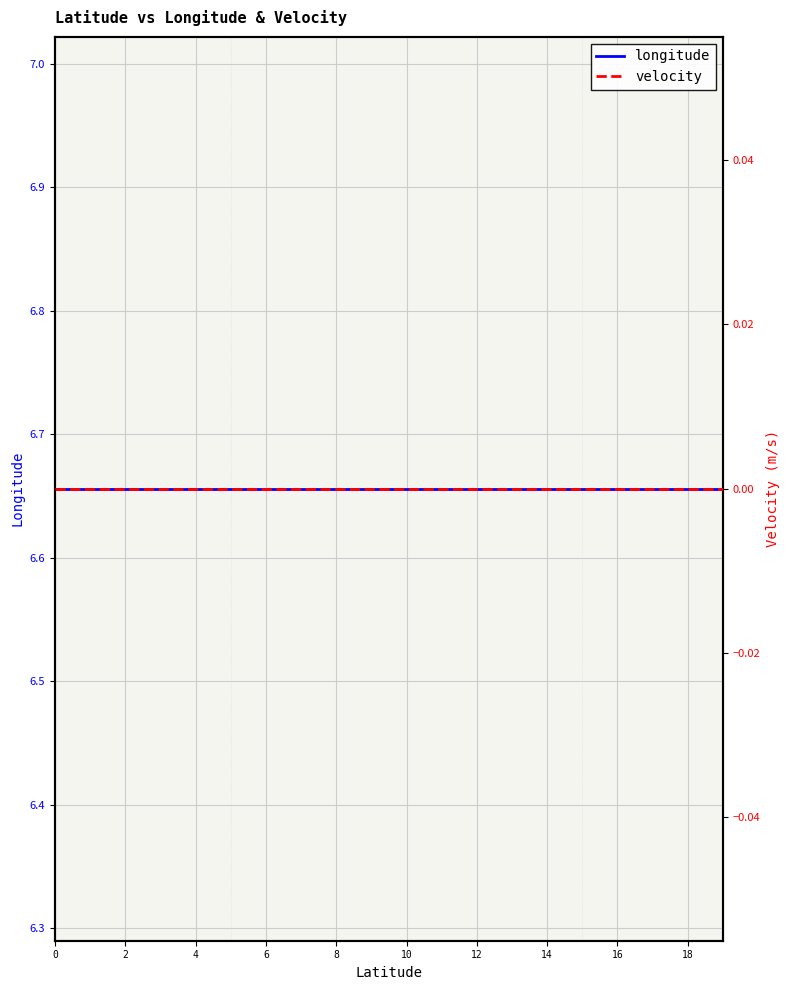

Is this an area chart (filled region under the line)?

No